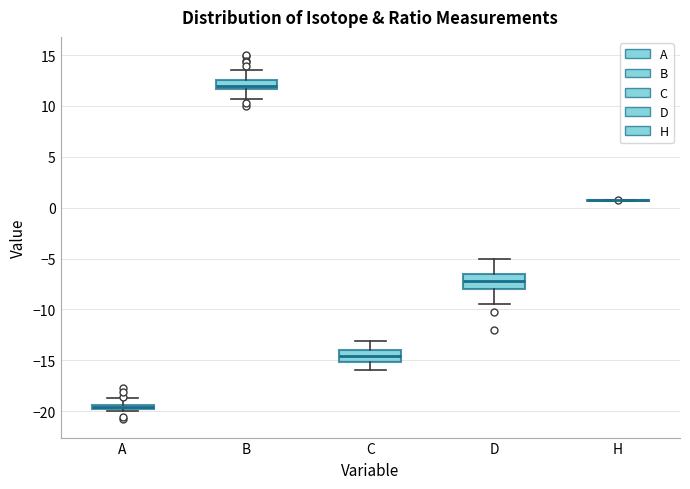

Where is the upper edge of the box for B on the y-axis? The values are not printed on the chart, so give them approximately, as read against the axis.

12.5